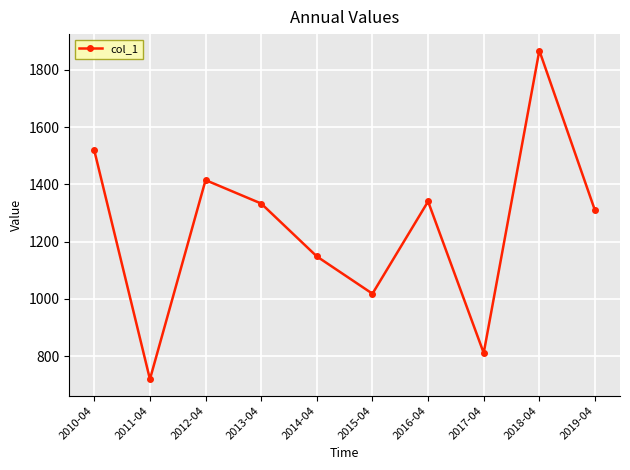

What position from the right is 2010-04?

10